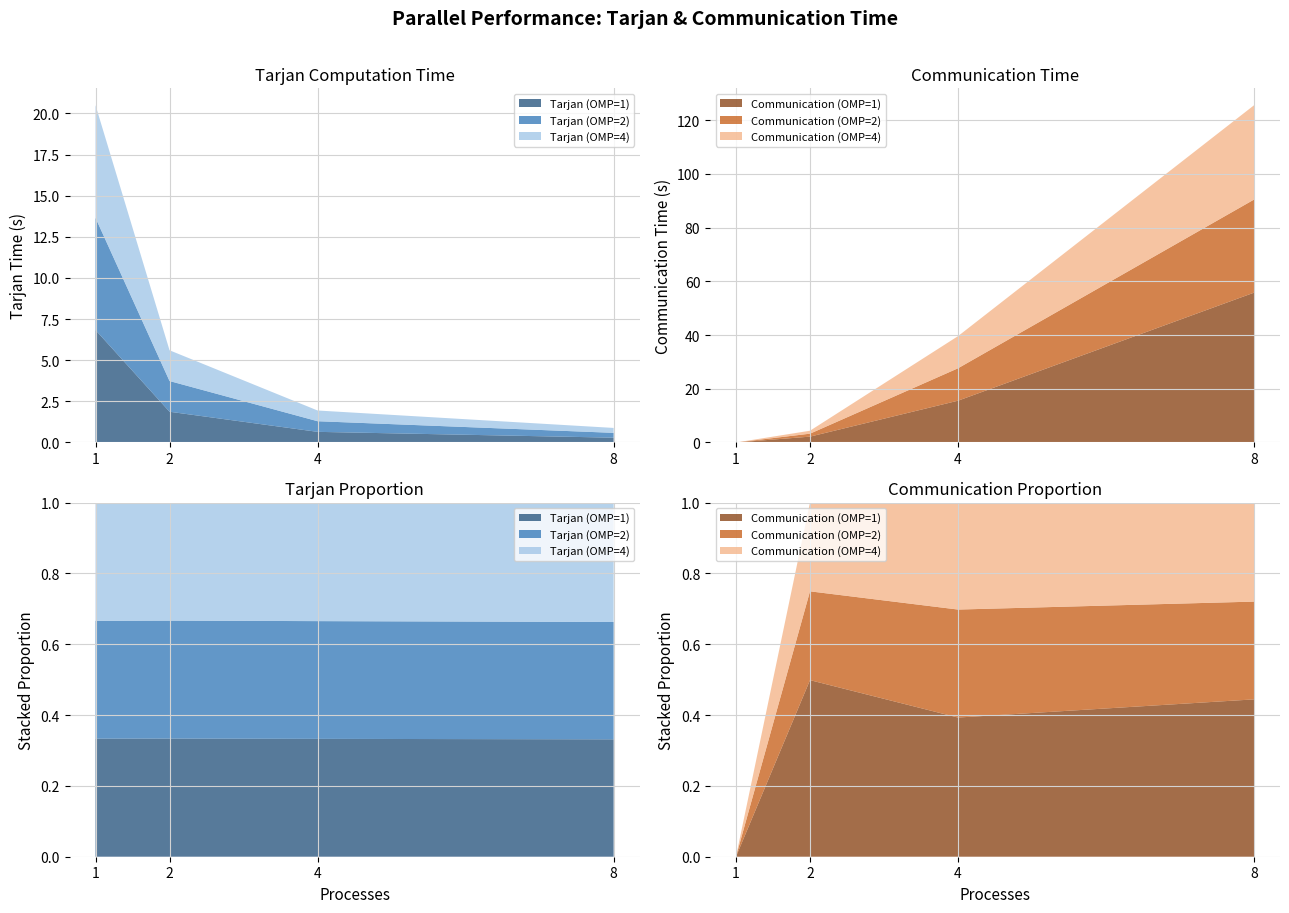

Reading left to right, what are all the values shown in this chart?

Tarjan (OMP=1): 1=6.8	2=1.9	4=0.6	8=0.3
Tarjan (OMP=2): 1=6.8	2=1.9	4=0.6	8=0.3
Tarjan (OMP=4): 1=6.8	2=1.9	4=0.7	8=0.3
Communication (OMP=1): 1=0.0	2=2.2	4=15.6	8=55.8
Communication (OMP=2): 1=0.0	2=1.1	4=12.1	8=34.6
Communication (OMP=4): 1=0.0	2=1.1	4=12.0	8=35.1